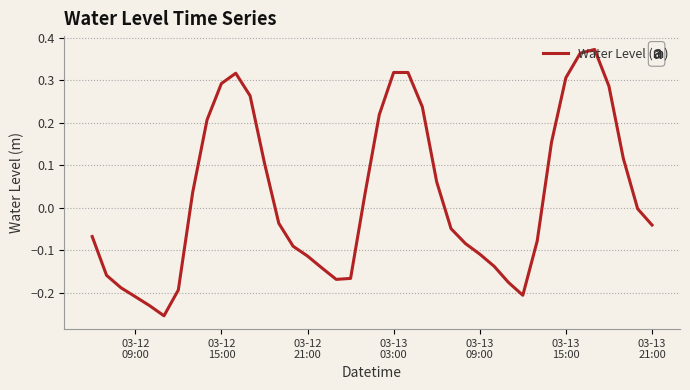

What is the difference between the maximum and minimum values?

0.6